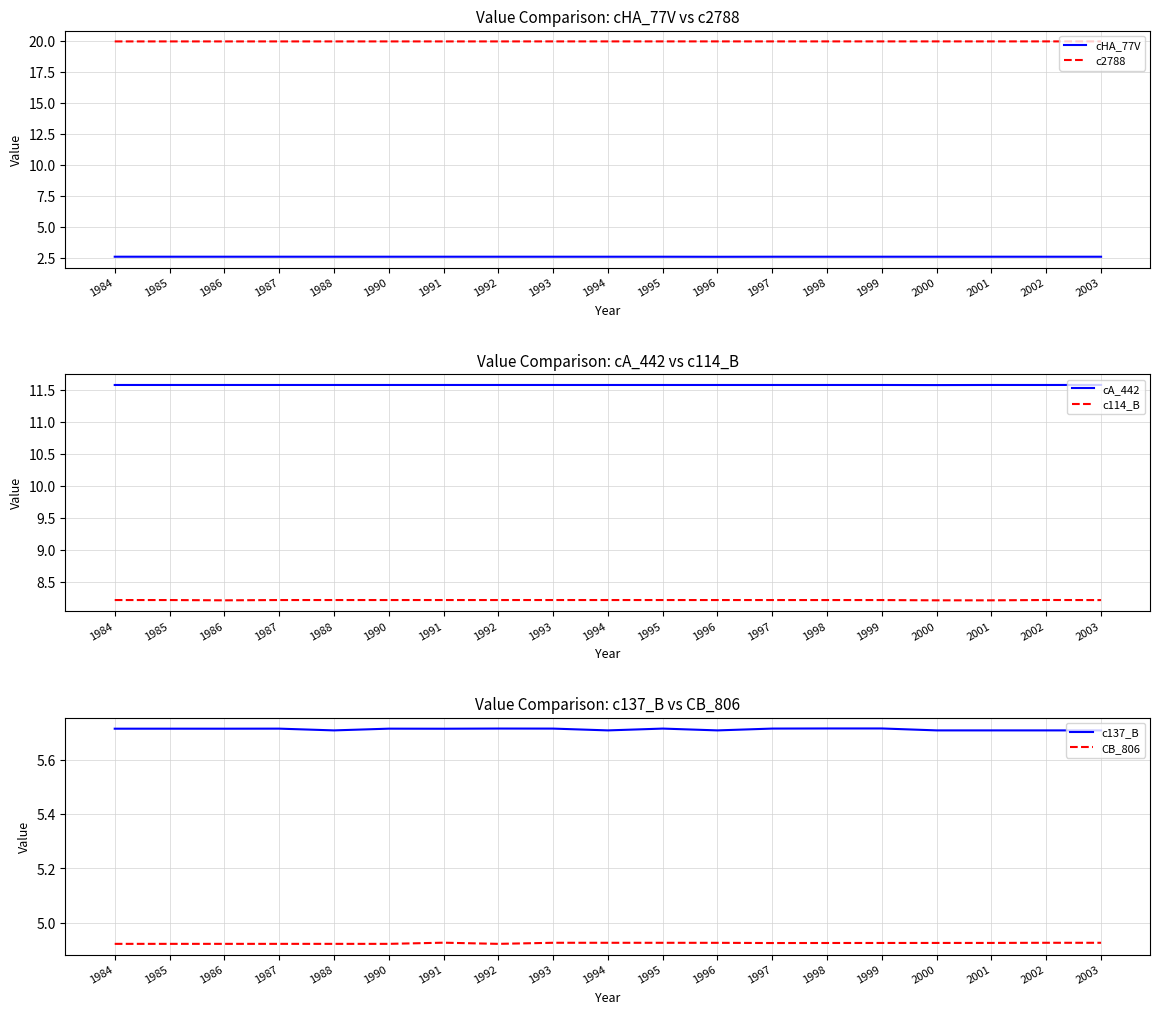

What is the value of the c137_B point at the 2nd from the left?

5.7